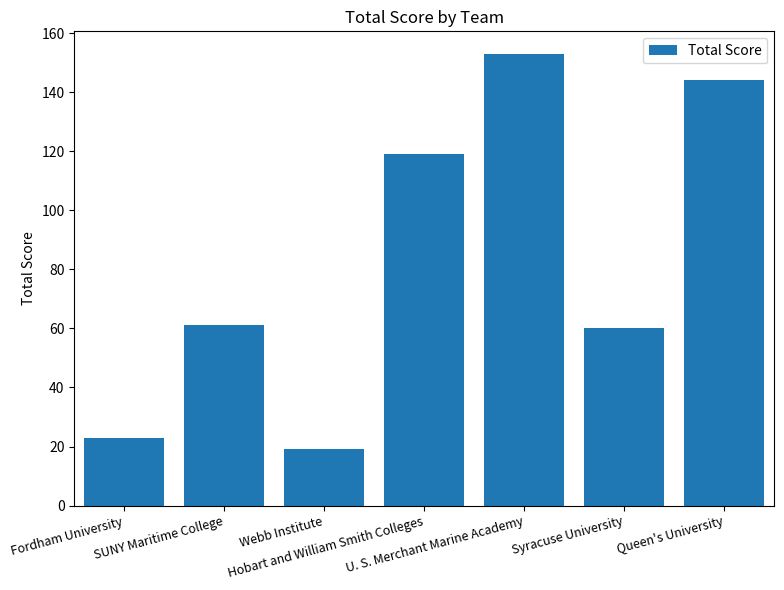

What is the difference between the values at Queen's University and Fordham University?

121